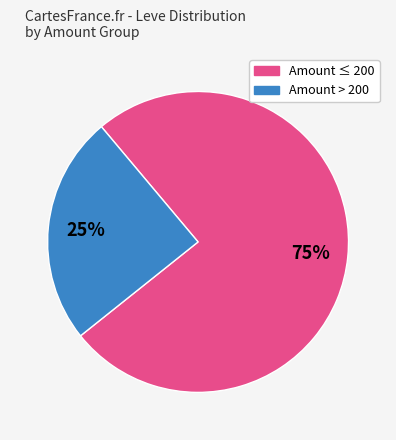

Is there a majority slice in this chart?

Yes